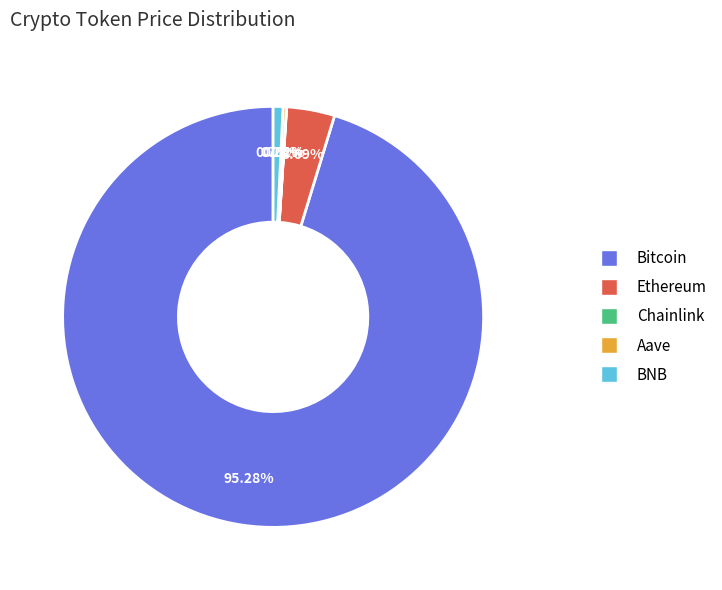

Which category has the biggest portion of the pie?

Bitcoin